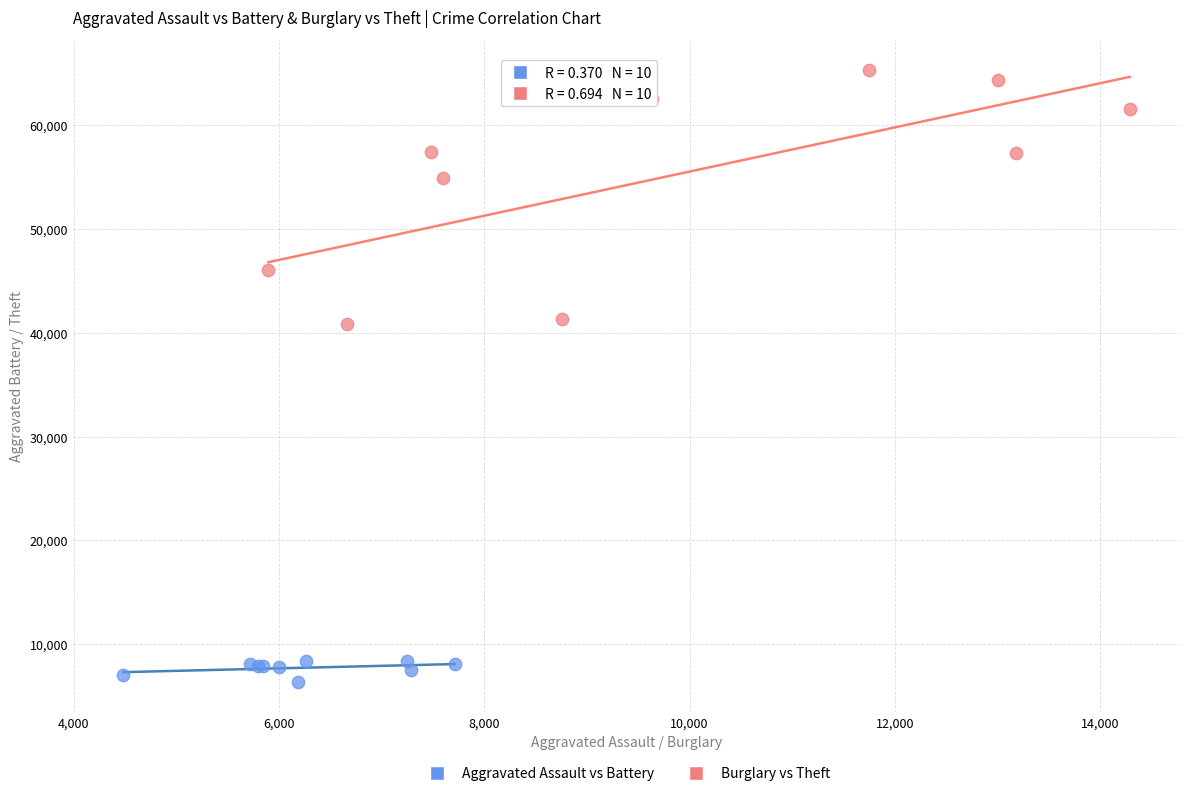

Which series reaches the minimum Y coordinate?

Aggravated Assault vs Battery